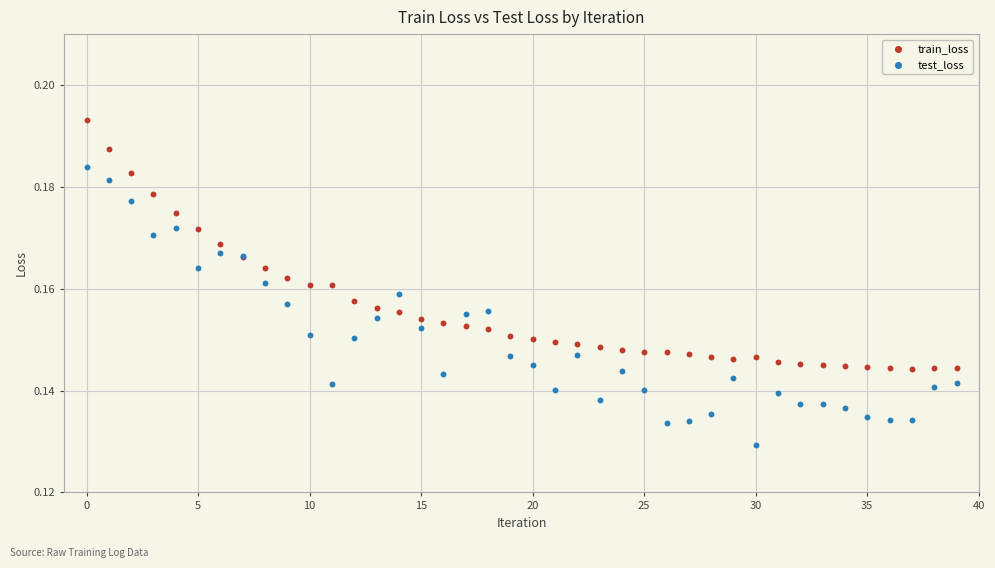

Which series contains the lowest Y value?

test_loss